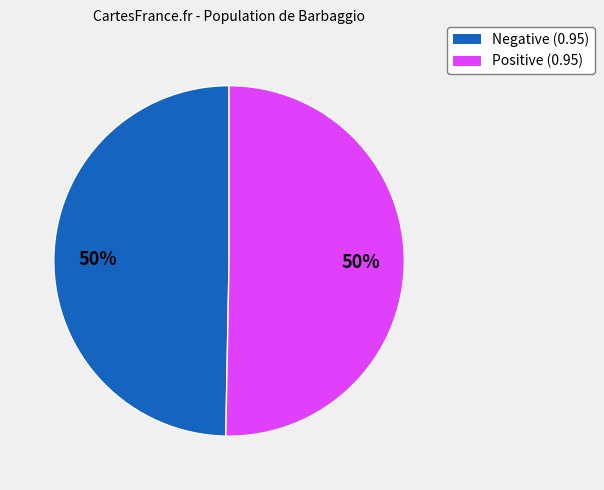

To the nearest percent, what is the average slice percentage?

50%